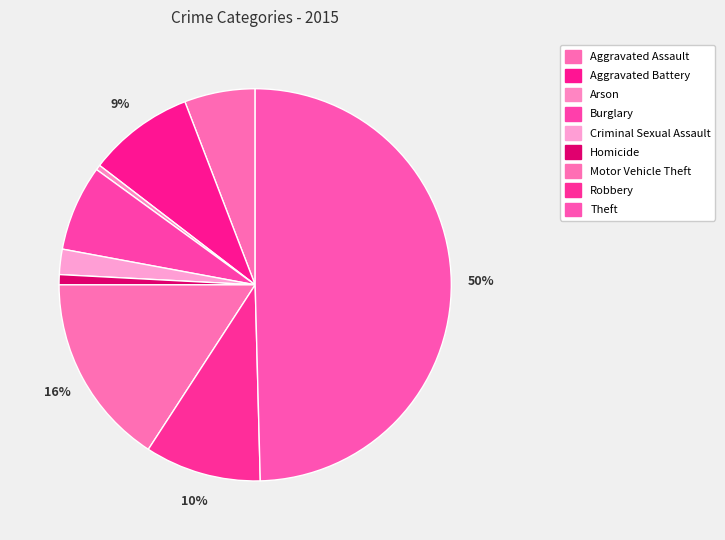

To the nearest percent, what percentage of the pie is Homicide?

1%